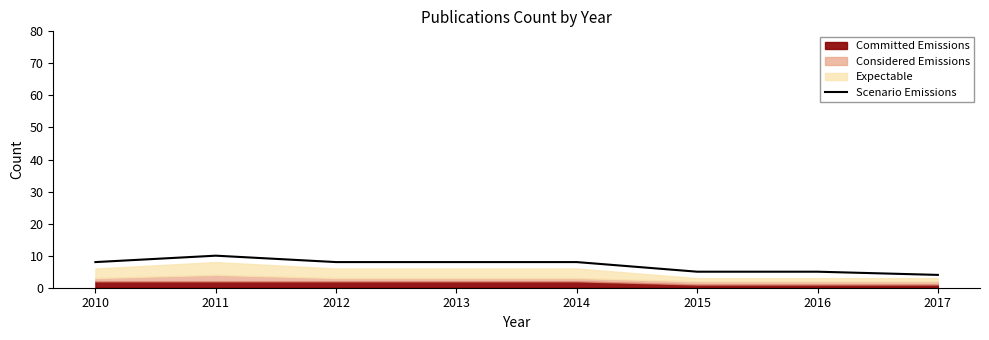

What is the sum of the values at 2013 and 2016?

13